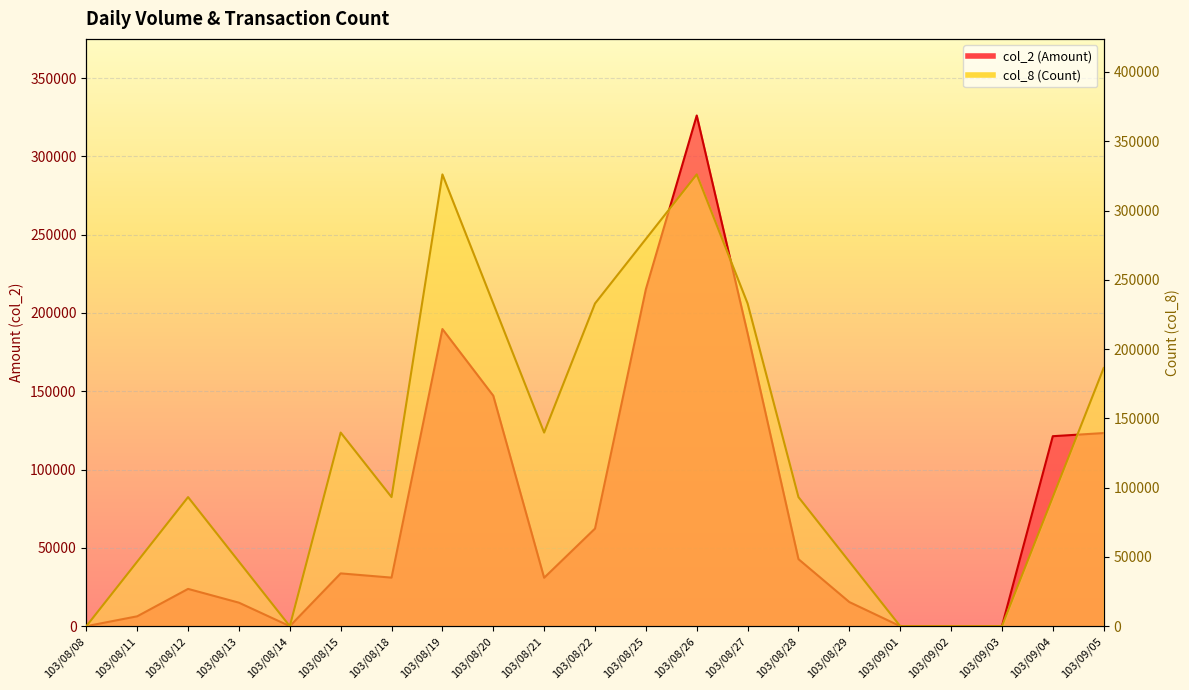

Reading right to left, what are all the values shown in this chart?

col_2 (Amount): 123300.0	121300.0	0.0	0.0	0.0	15400.0	42800.0	186960.0	326070.0	215140.0	62300.0	30900.0	147150.0	189730.0	31000.0	33700.0	0.0	15000.0	23800.0	6300.0	0.0
col_8 (Count): 186325.7	93162.9	0.0	0.0	0.0	46581.4	93162.9	232907.1	326070.0	279488.6	232907.1	139744.3	232907.1	326070.0	93162.9	139744.3	0.0	46581.4	93162.9	46581.4	0.0